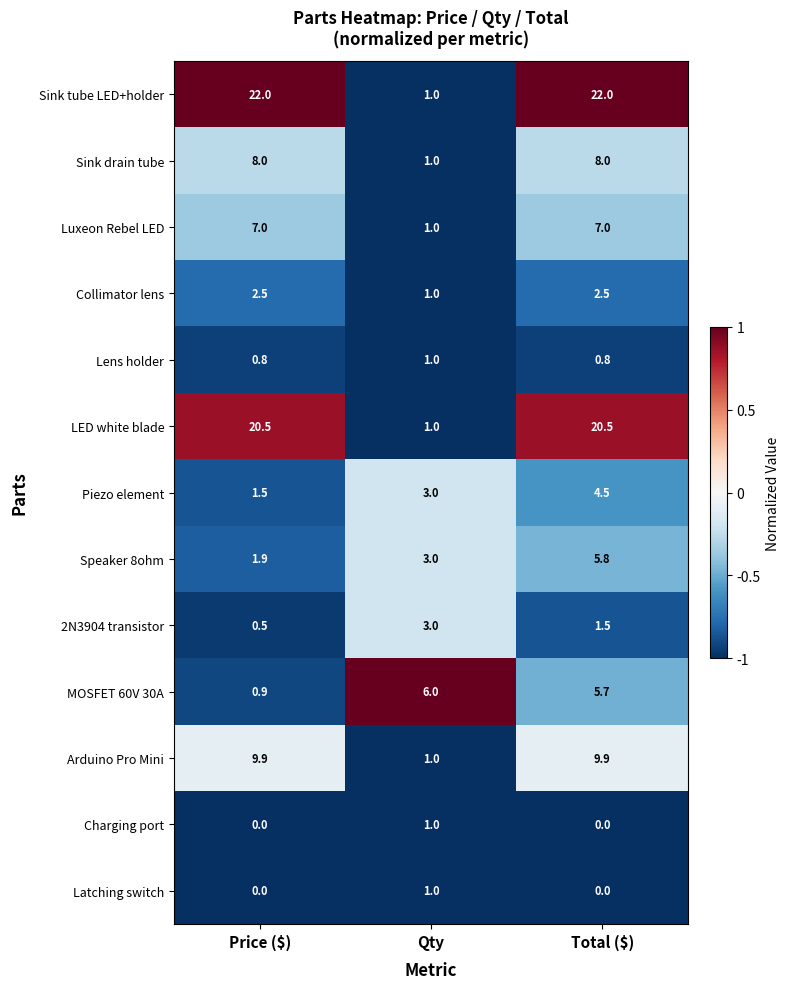

How many series are shown in this chart?

13